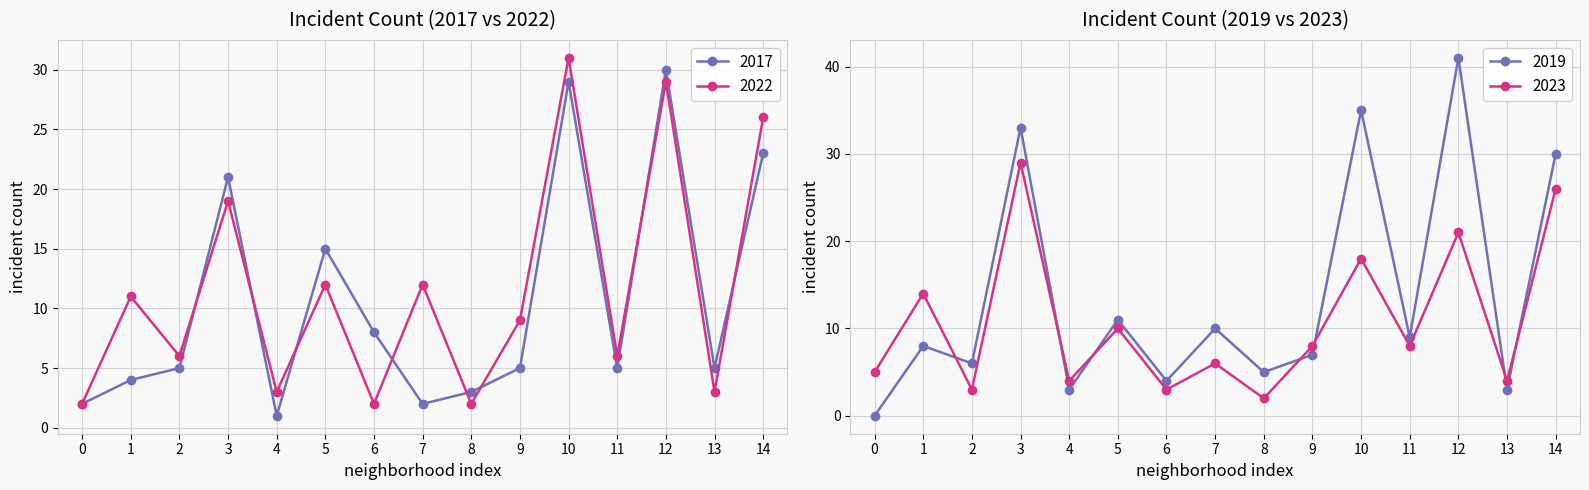

What is the value of the 2017 point at the 13th from the left?

30